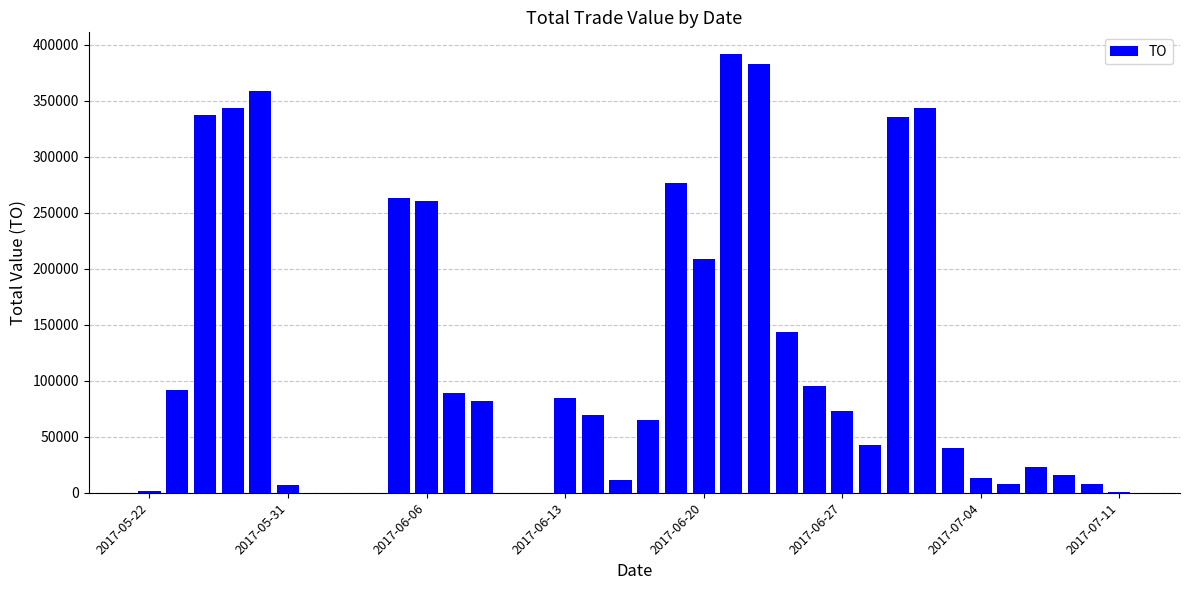

What is the sum of all values?

4464840